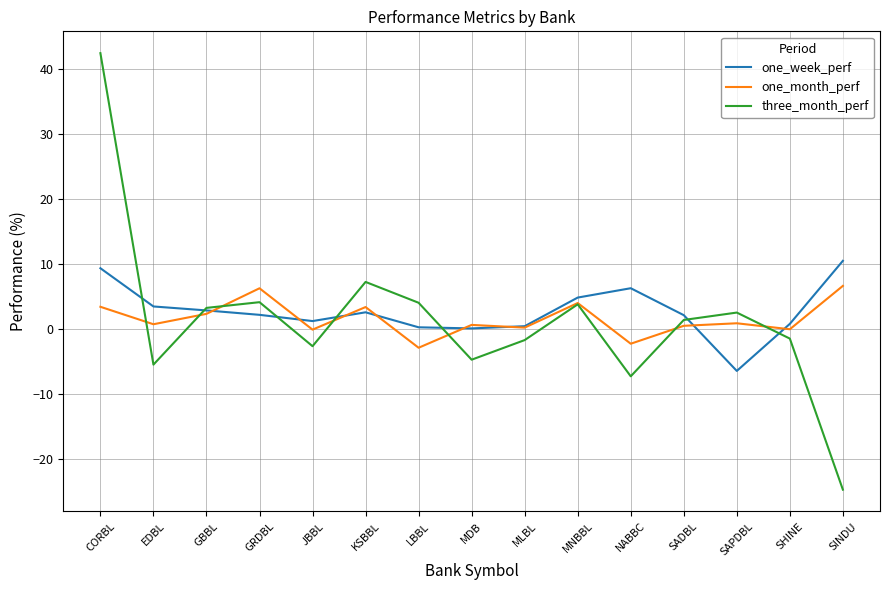

At which category is the sum across all series the highest?

CORBL